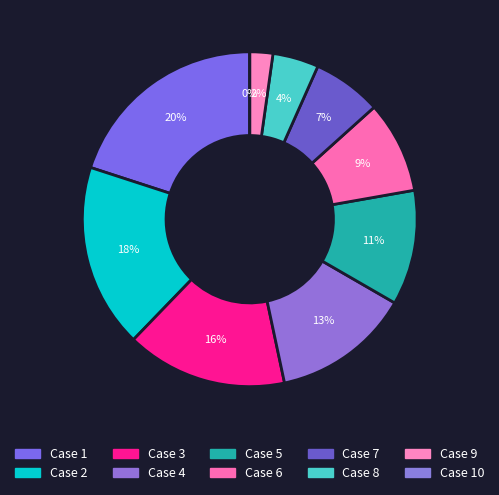

The 3 slice represents 7% of the pie. True or false?

False